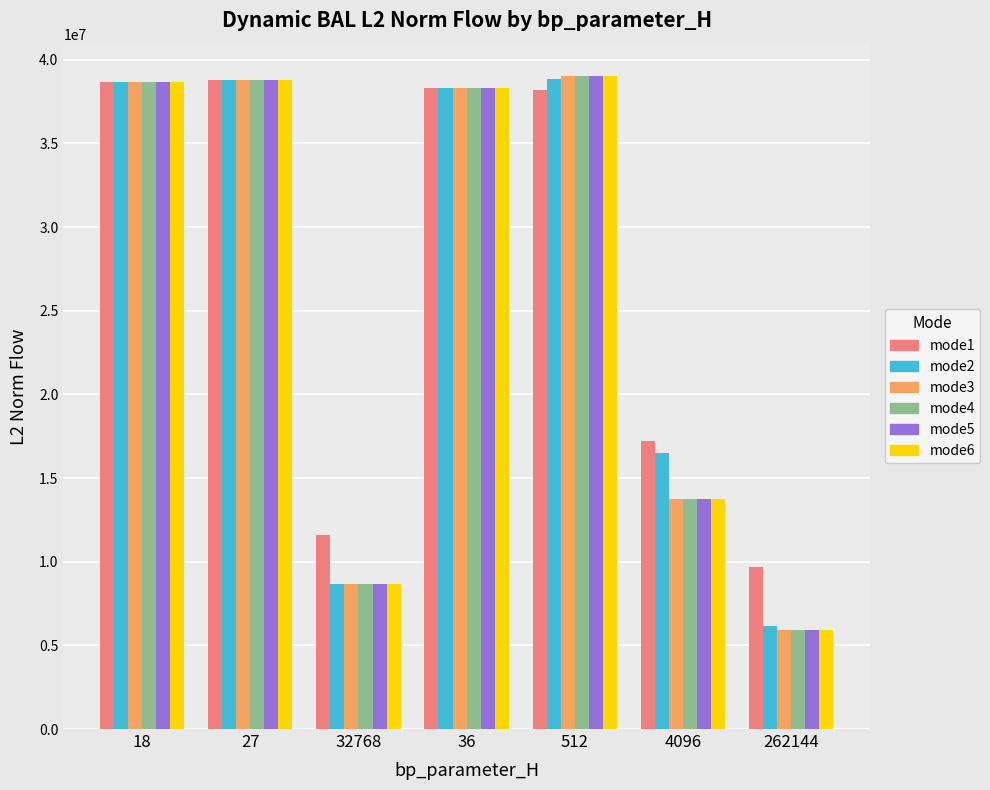

What is the total value across all series at 32768?

54968686.1